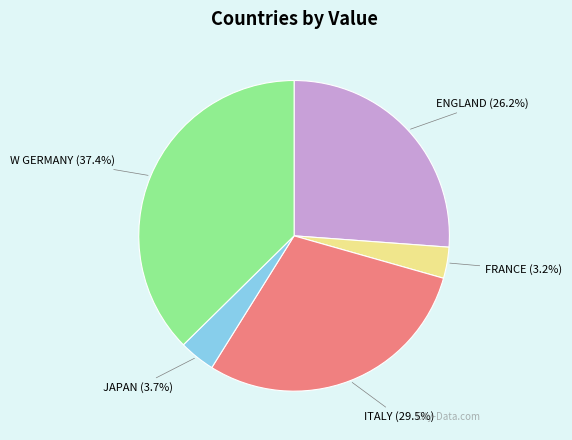

Does any single category account for the majority?

No